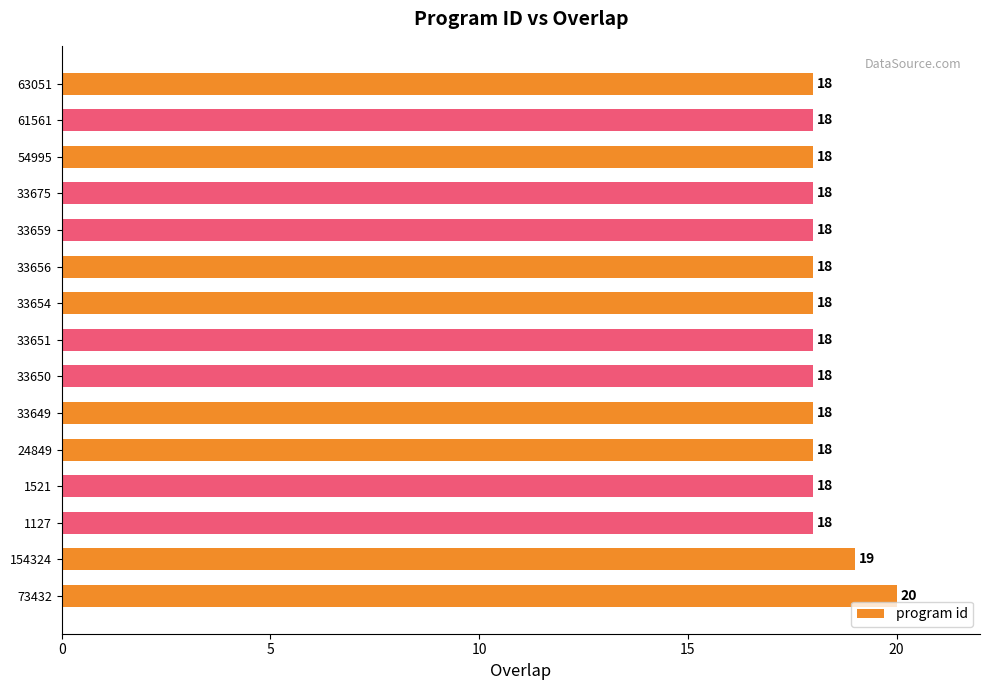

Read the value at 33656.

18